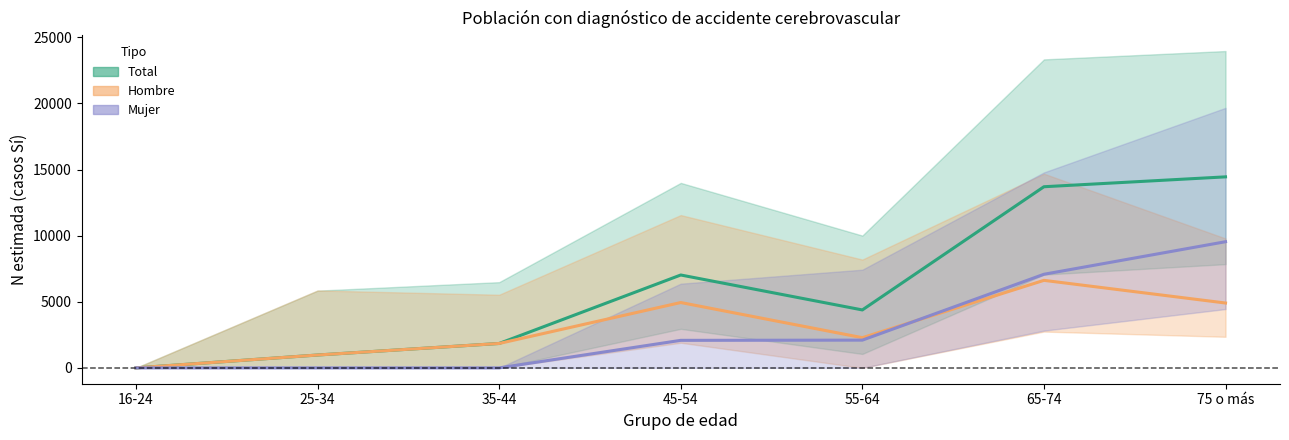

True or false: Mujer and Total intersect in this chart.

False